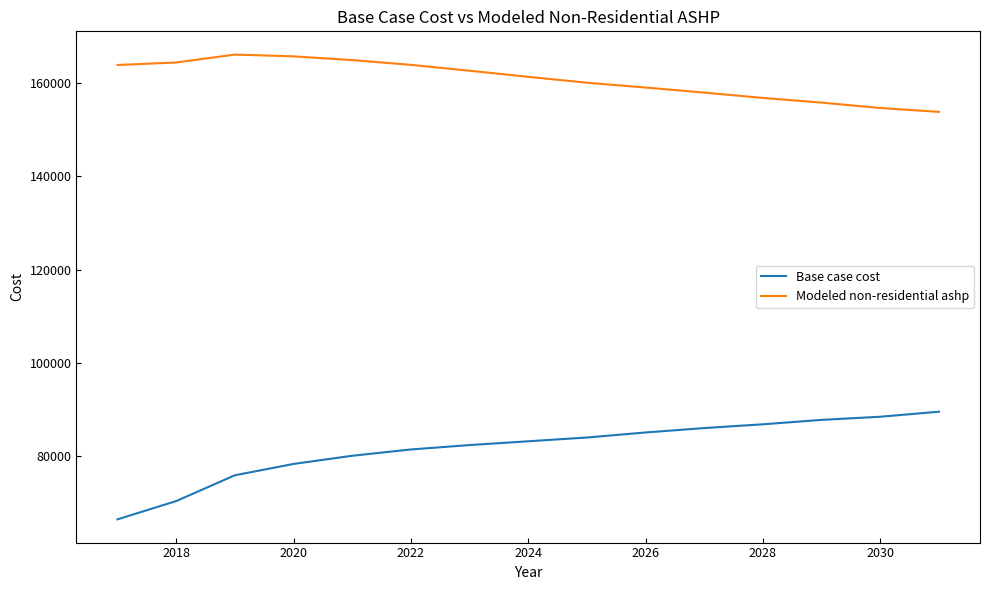

What is the sum of all Base case cost values?

1226397.4